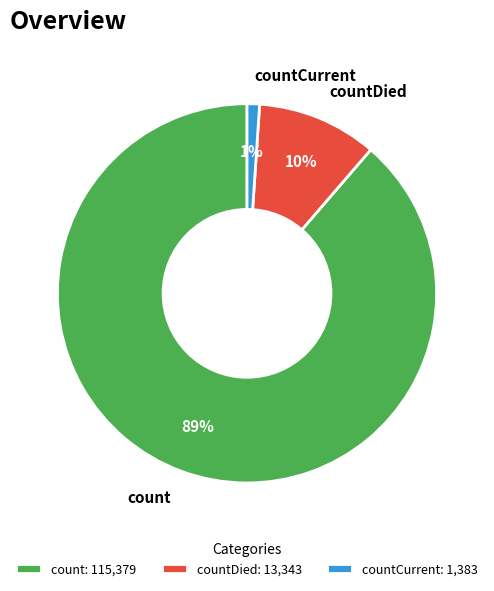

To the nearest percent, what is the difference between the countCurrent and countDied slice percentages?

9%